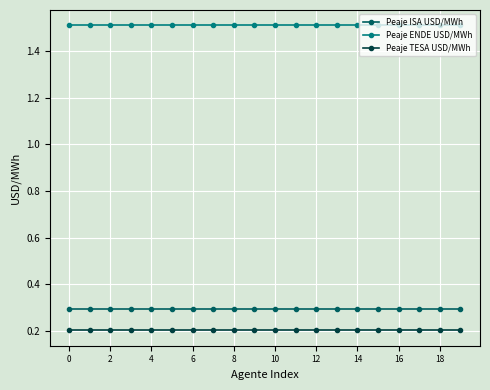

What is the sum of all Peaje ISA USD/MWh values?

5.9